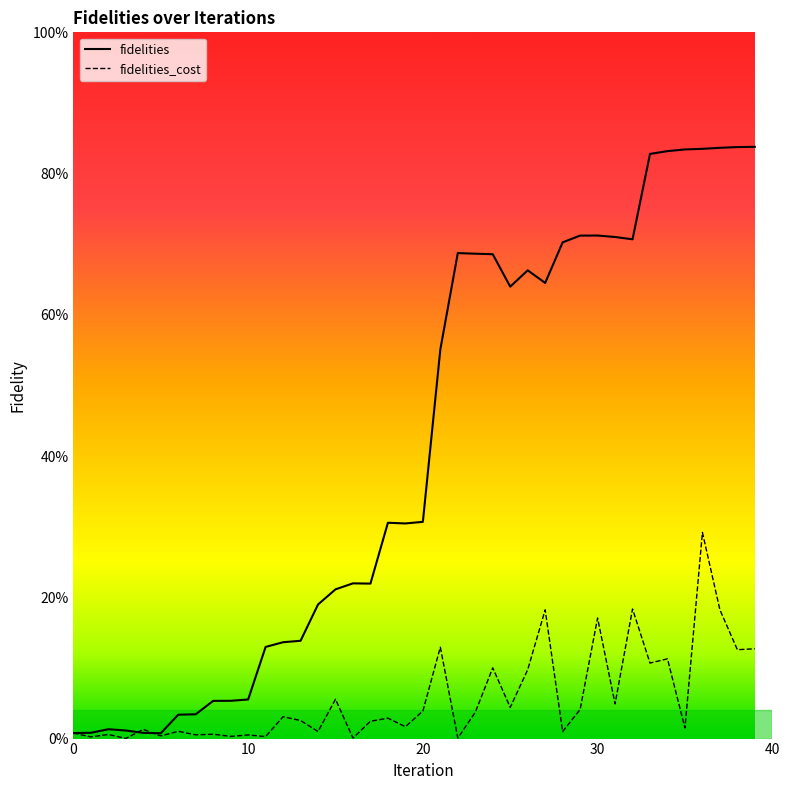

How many intersections are there between fidelities_cost and fidelities?

2